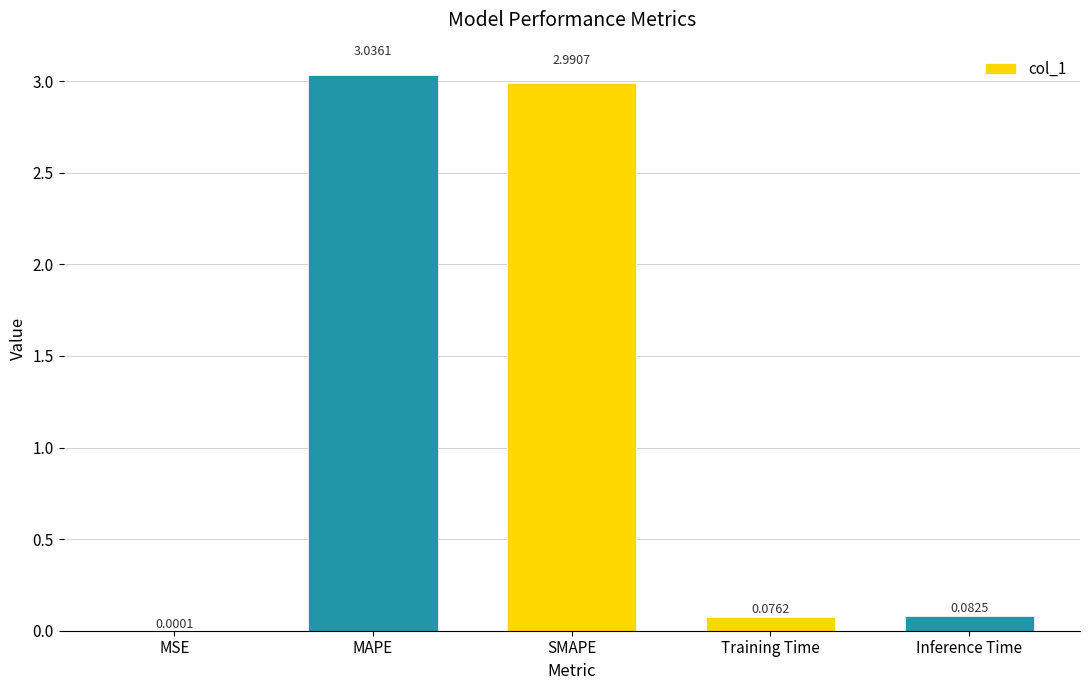

The chart shows a value of 1.7 at SMAPE. True or false?

False